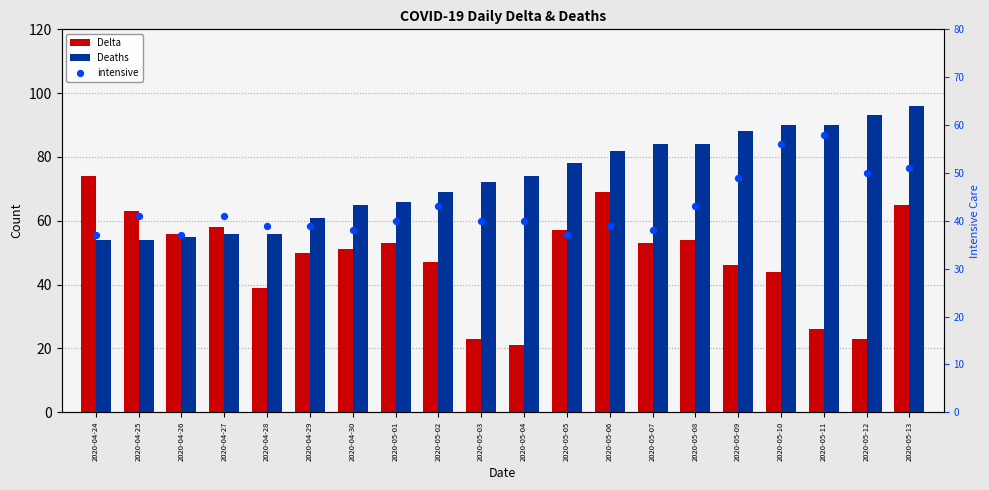

At how many categories does at least one series exceed 40?

20